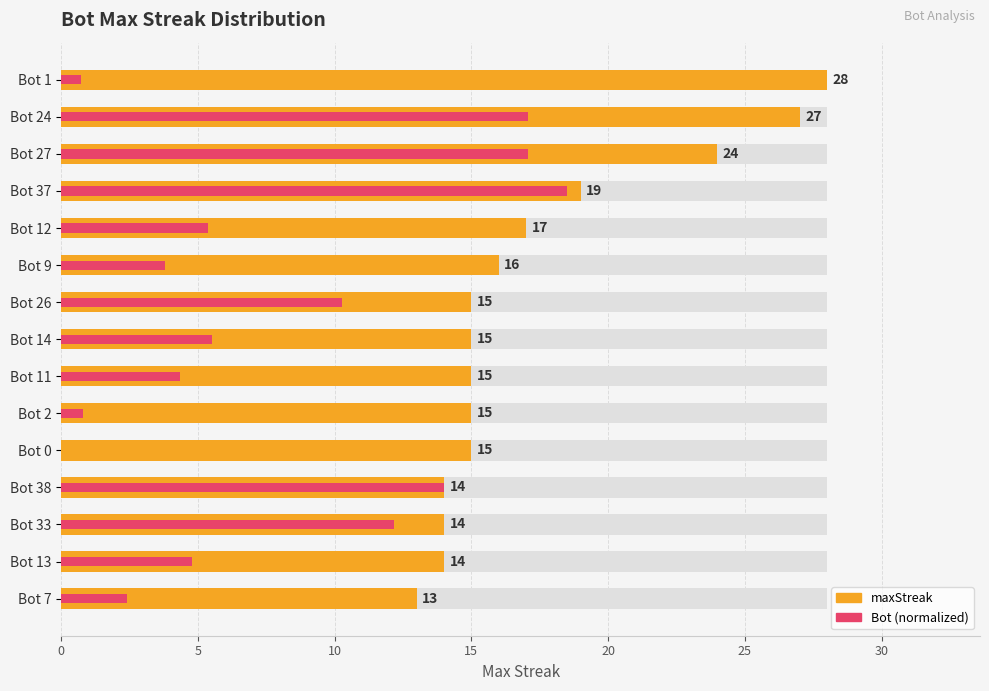

Is it true that Bot (normalized) equals 7.3 at Bot 12?

False